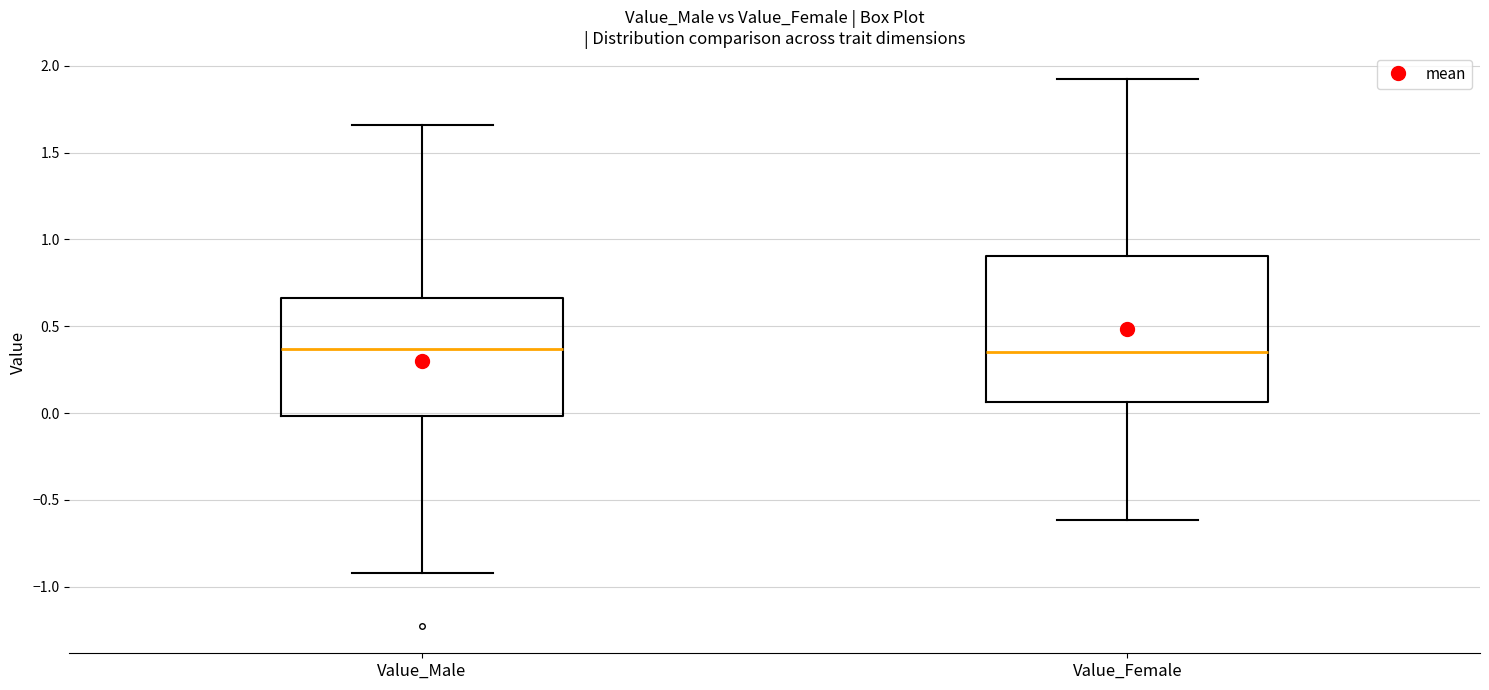

Reading left to right, transcribe this box plot: for each box, give where its median line is, the range the box spans, and where its two whiskers end, as read against the y-axis. The values are not printed on the chart, so give them approximately, as read against the axis.

Value_Male: median 0.35, box 0.00 to 0.65, whiskers -0.90 to 1.65
Value_Female: median 0.35, box 0.05 to 0.90, whiskers -0.60 to 1.90